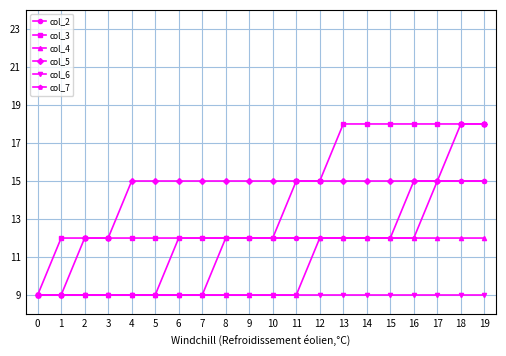

What is the difference between the highest and lowest values at 7?

6